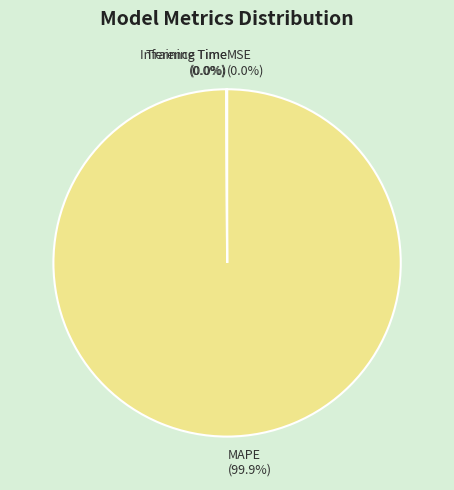

Is there a majority slice in this chart?

Yes